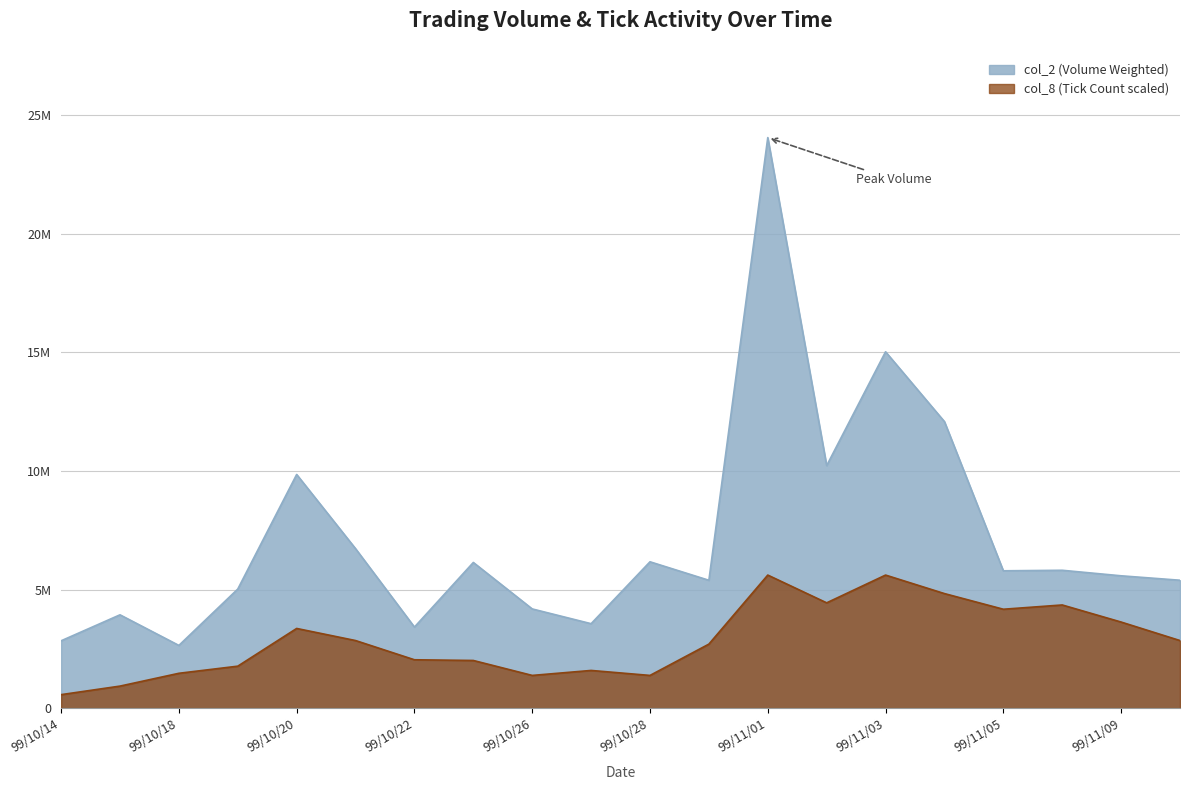

True or false: col_8 has a value of 5192786 at 99/10/20.

False